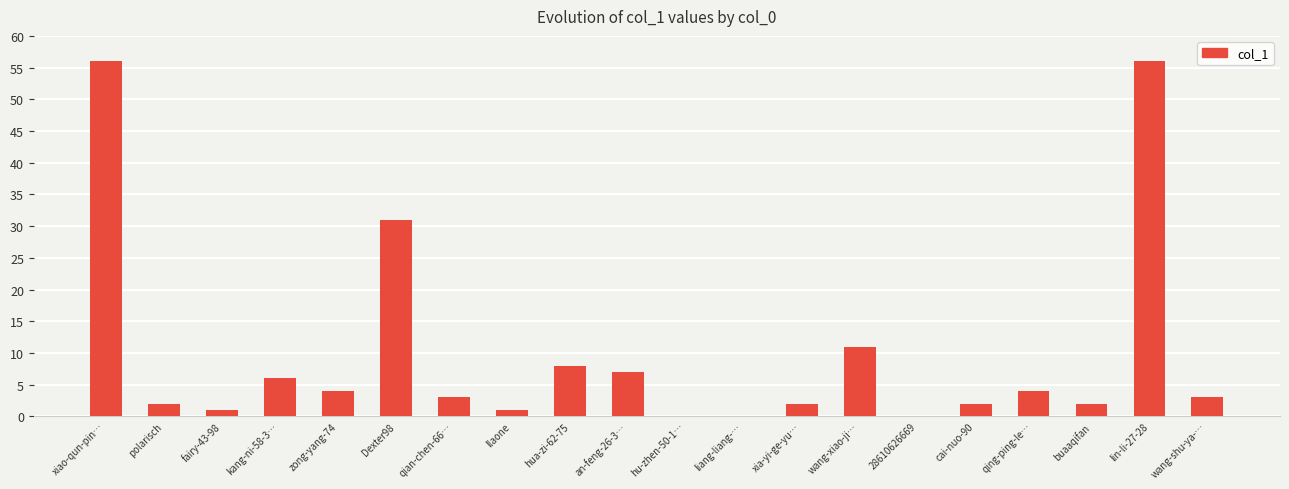

Reading left to right, what are all the values shown in this chart?

56	2	1	6	4	31	3	1	8	7	0	0	2	11	0	2	4	2	56	3